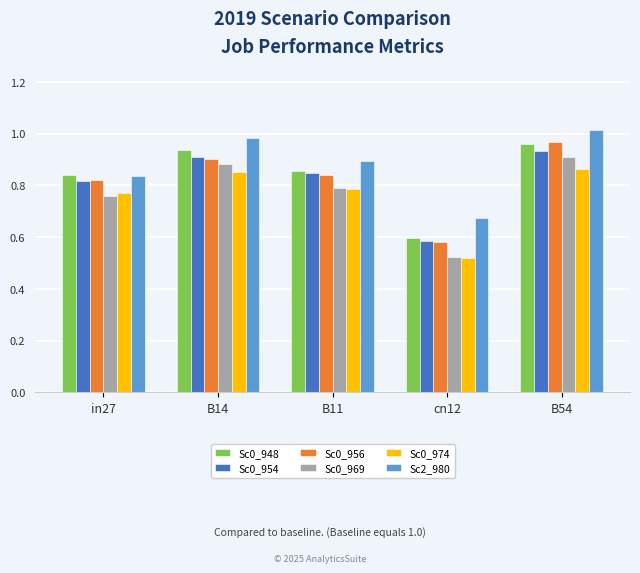

True or false: Sc0_974 has a value of 0.2 at in27.

False